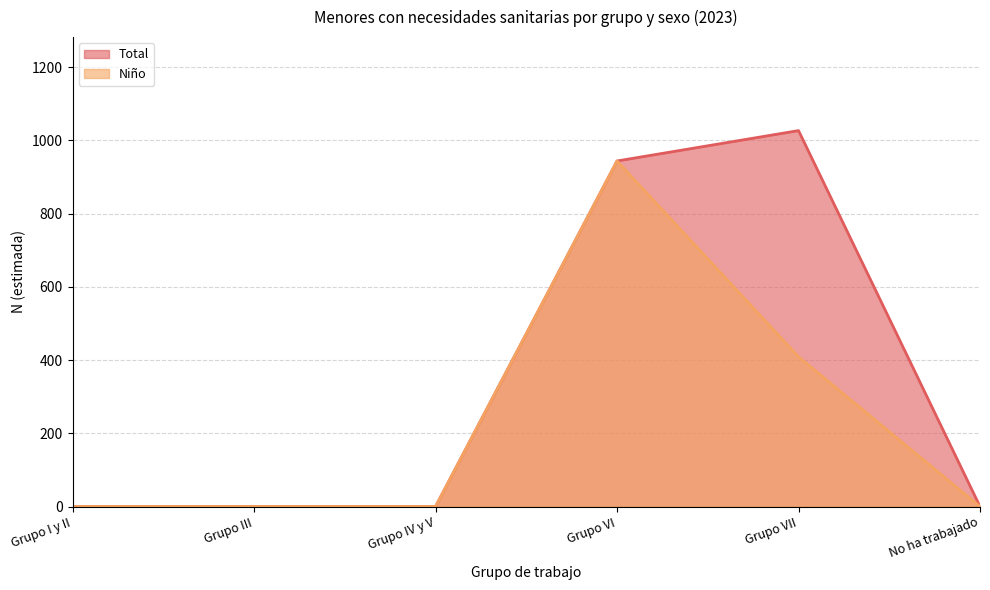

What are all the series names shown in the legend?

Total, Niño